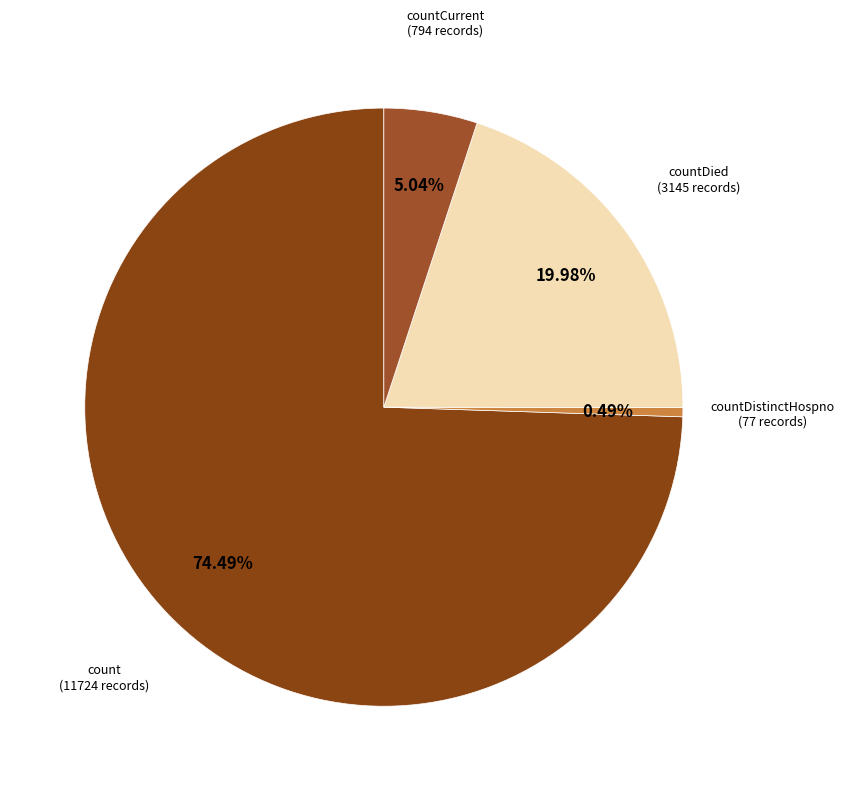

Which category accounts for the majority?

count